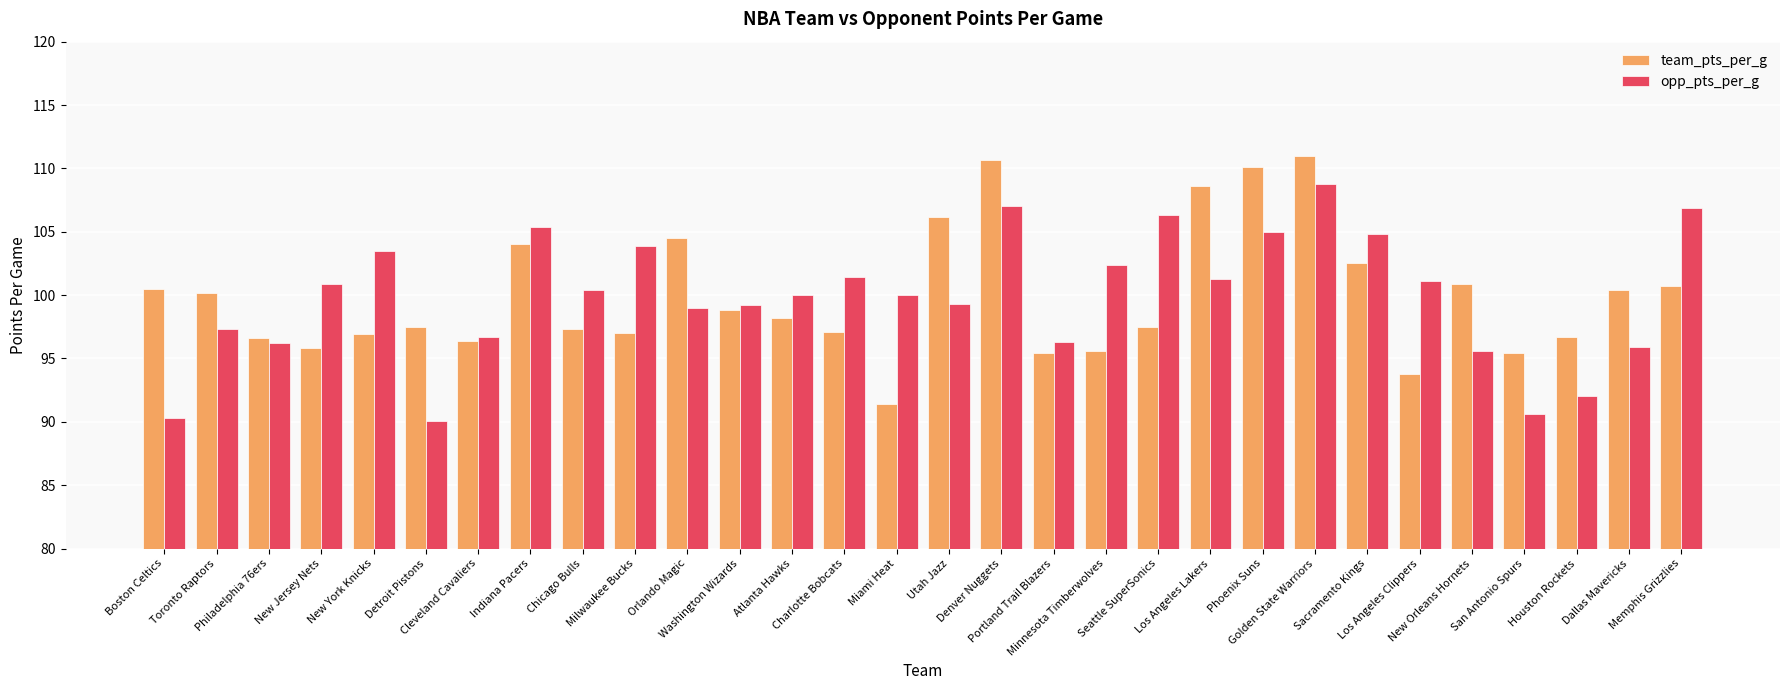

What is the approximate value of team_pts_per_g at Memphis Grizzlies?

100.7